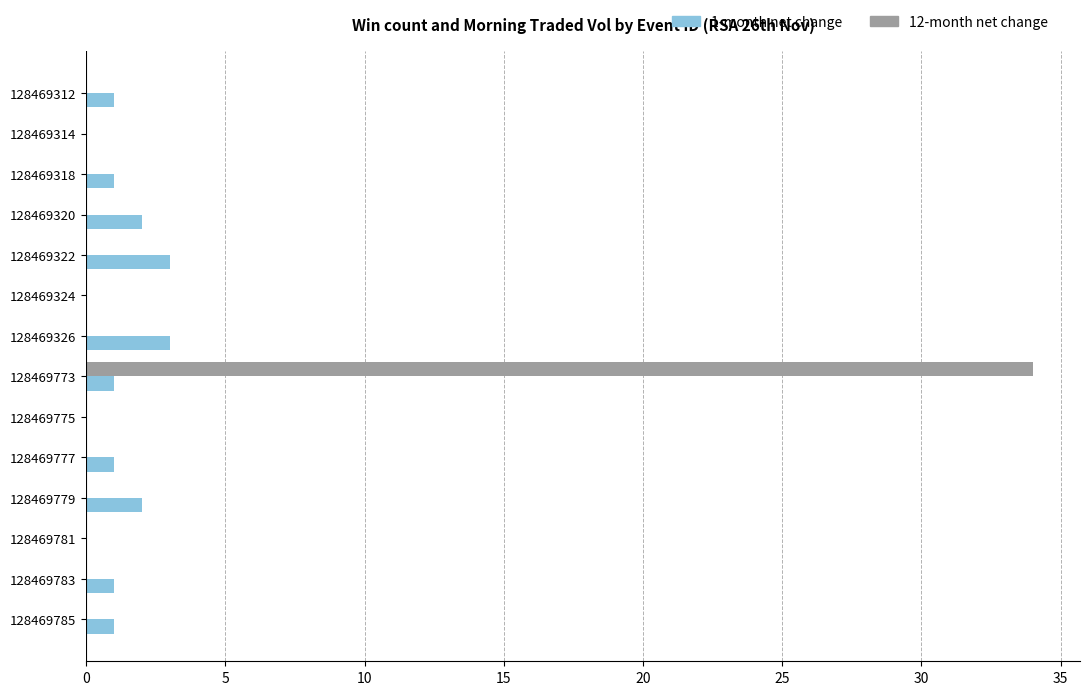

At which category is the sum across all series the highest?

128469773